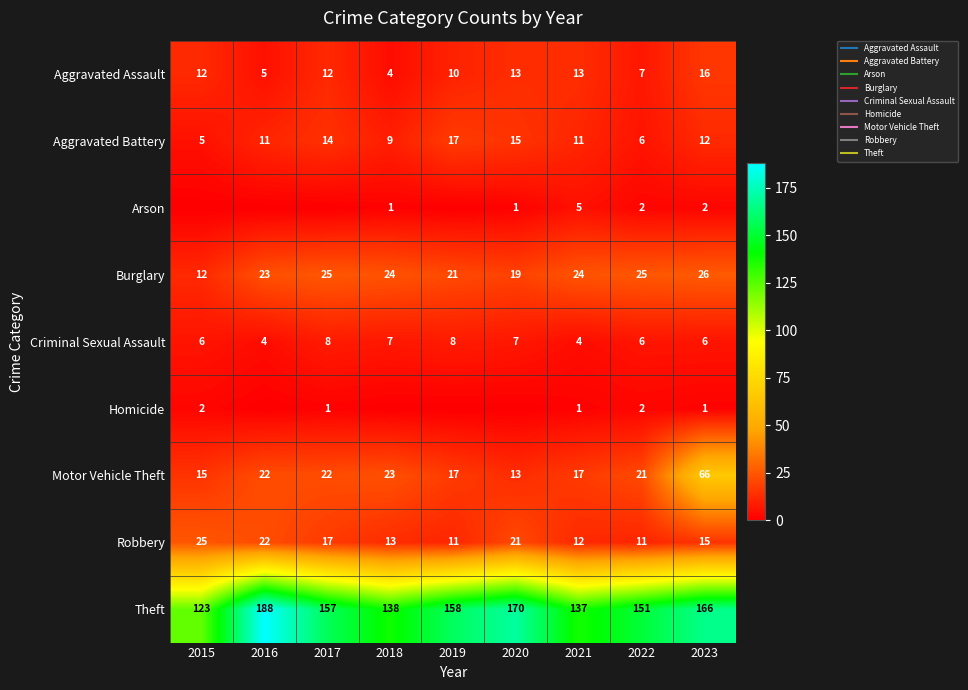

Between 2023 and 2017, which is larger?

2023